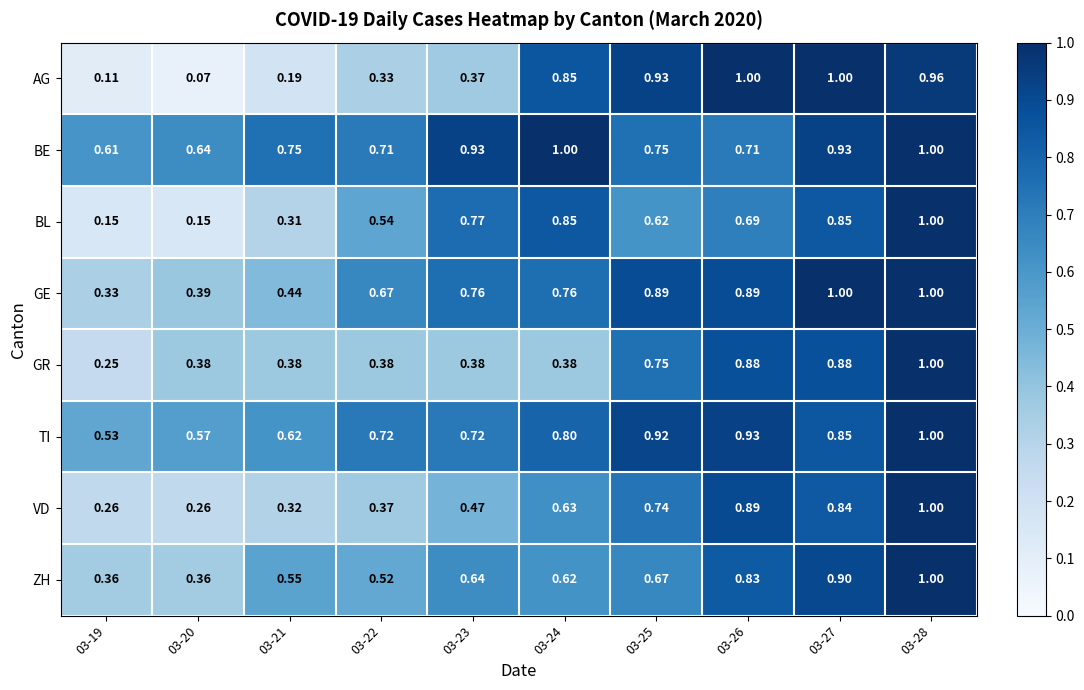

Which series changed the most between 03-20 and 03-26?

AG